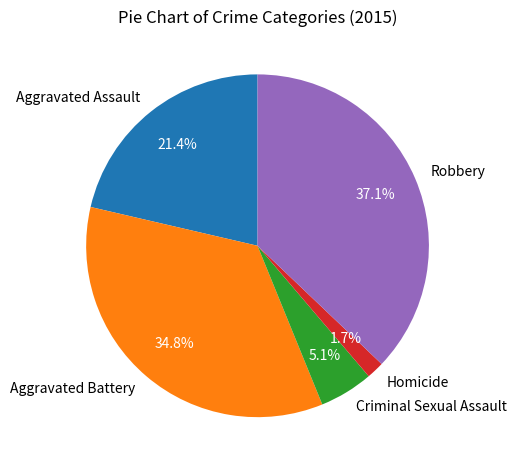

To the nearest percent, what is the difference between the Aggravated Assault and Aggravated Battery slice percentages?

13%